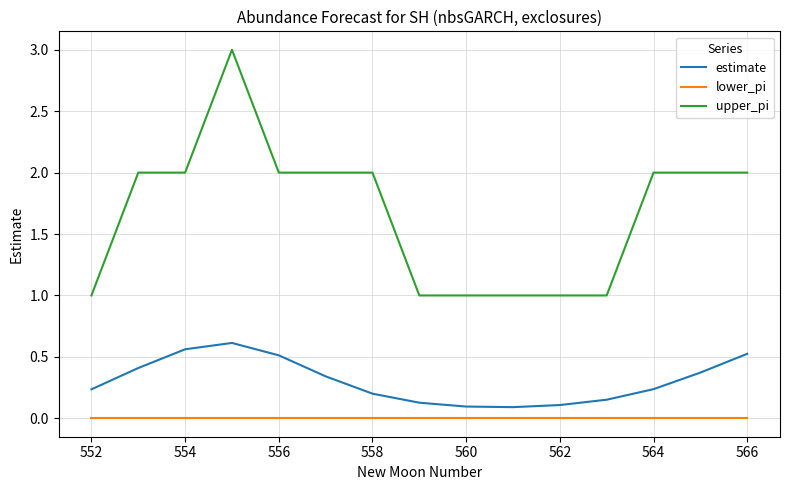

Which series has the largest total across all categories?

upper_pi